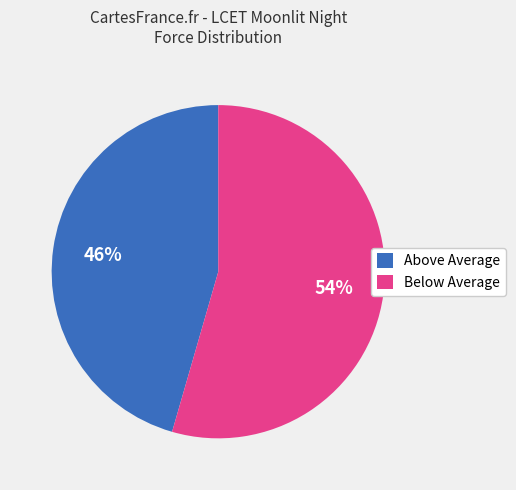

The Below Average slice represents 68% of the pie. True or false?

False